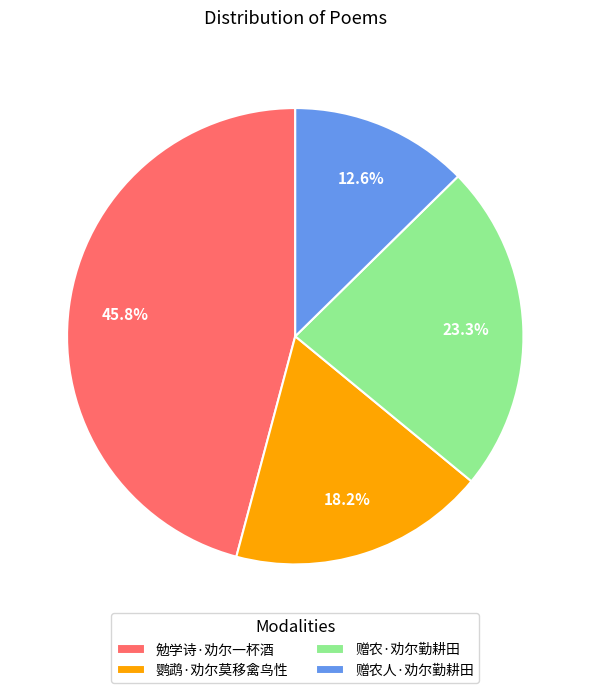

What is the largest slice in the pie chart?

勉学诗·劝尔一杯酒